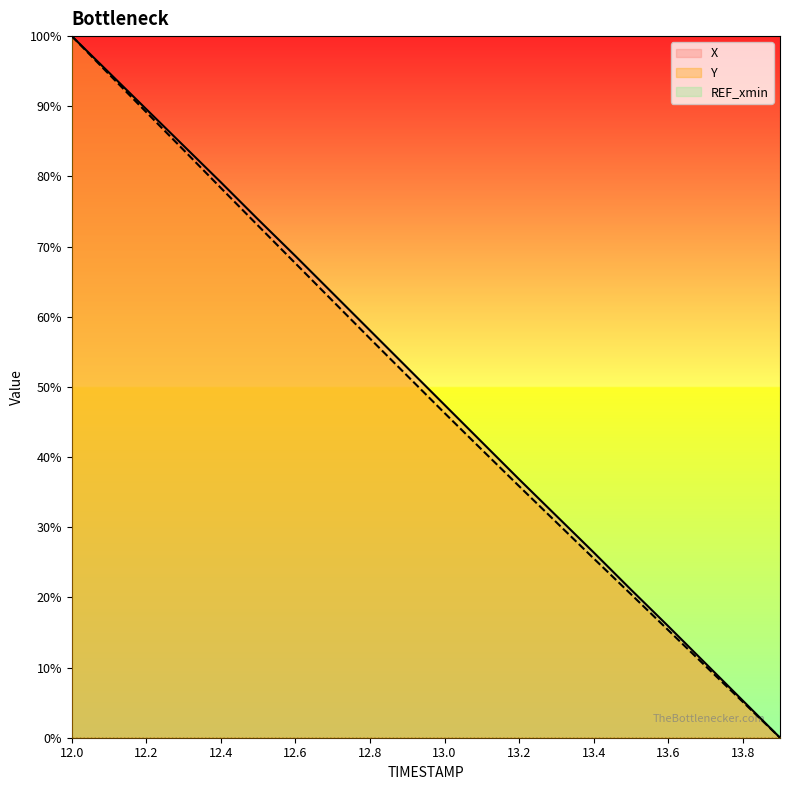

How many data points does each series have?

20